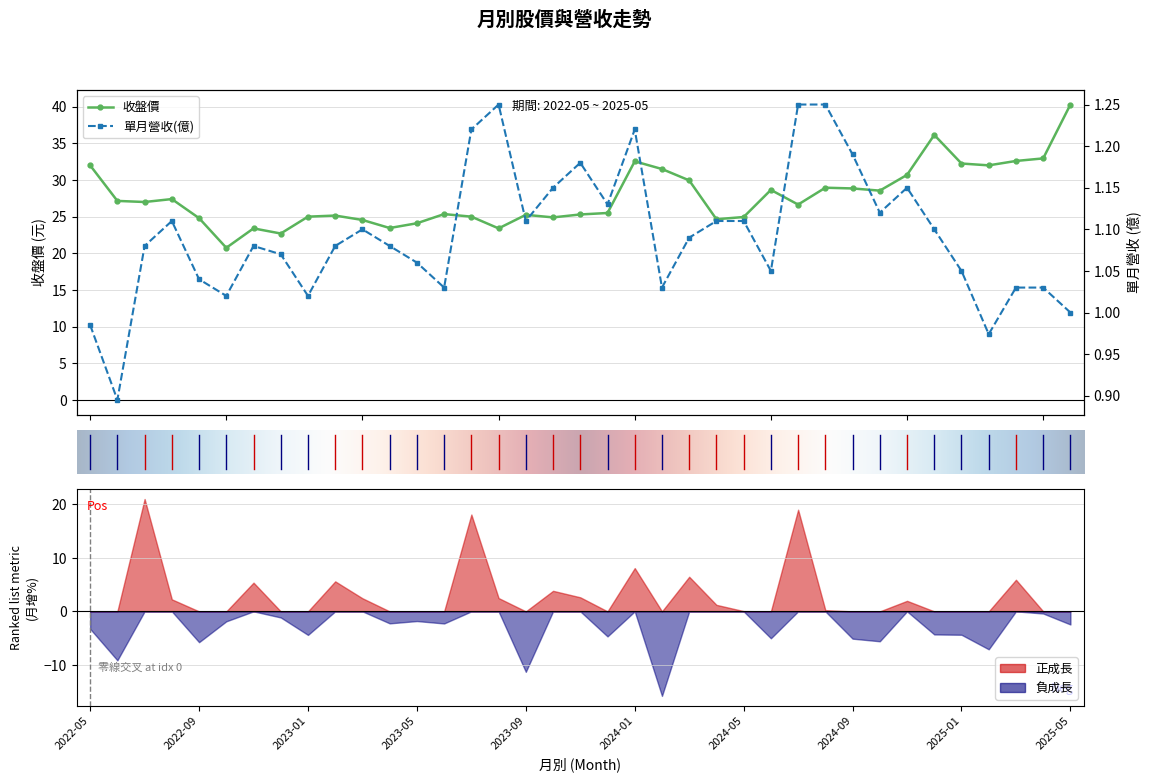

Where is the first local minimum for 單月營收(億)?

2022-06